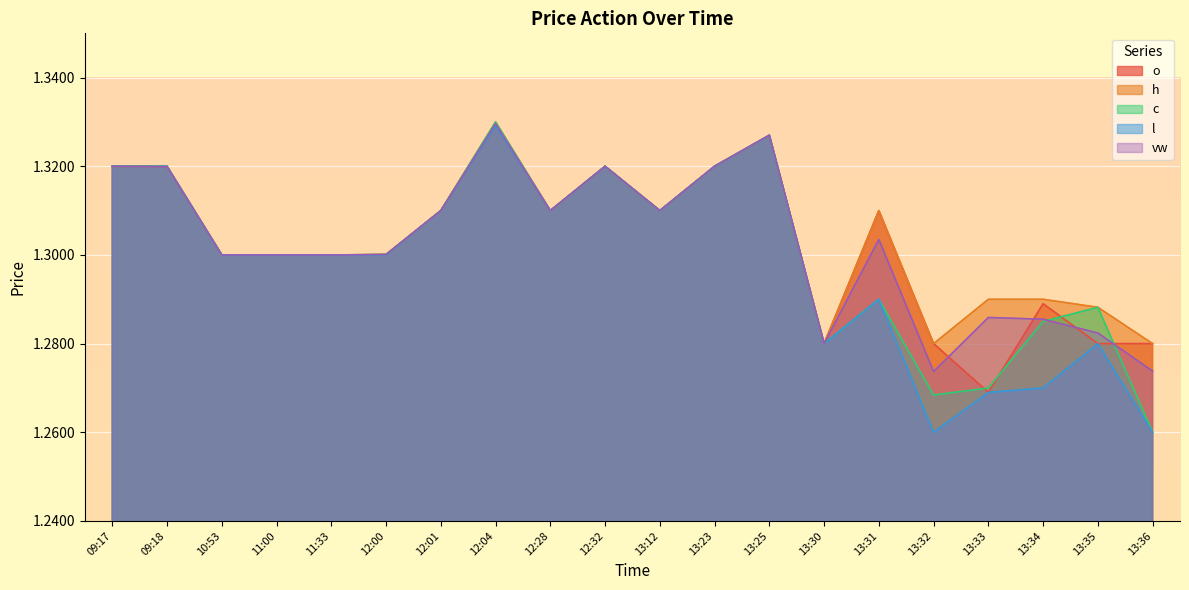

Rank the series at 13:32 from lowest to highest value.

l, c, vw, o, h